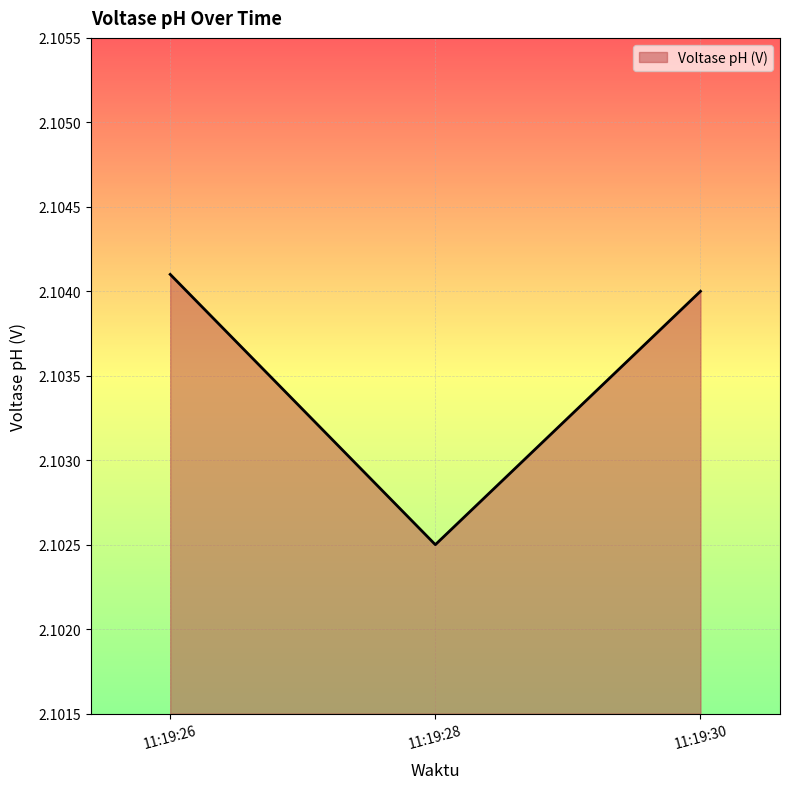

Does the chart display data point markers on the line(s)?

No